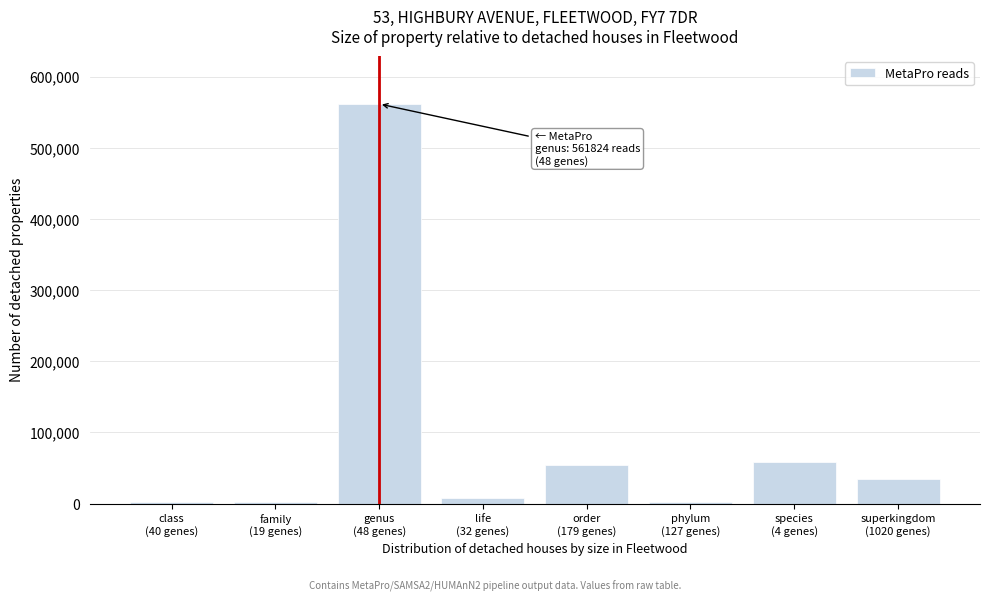

What is the greatest value displayed?

561824